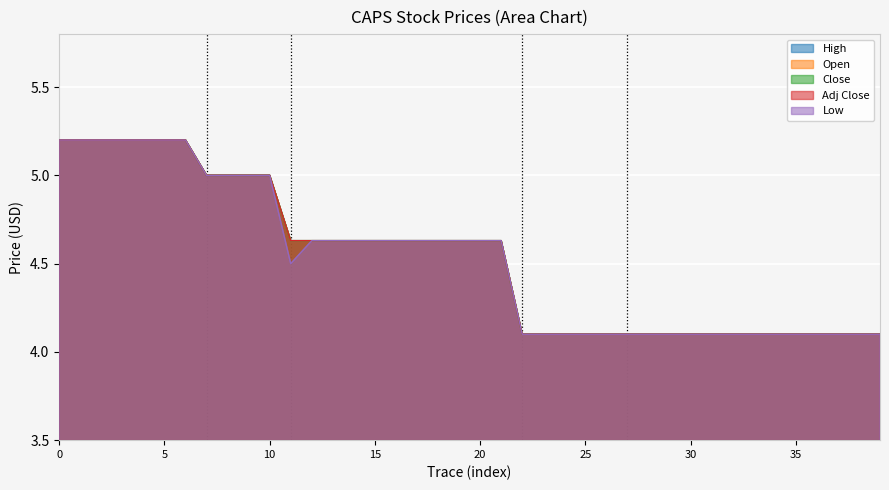

At how many categories does at least one series exceed 4?

40